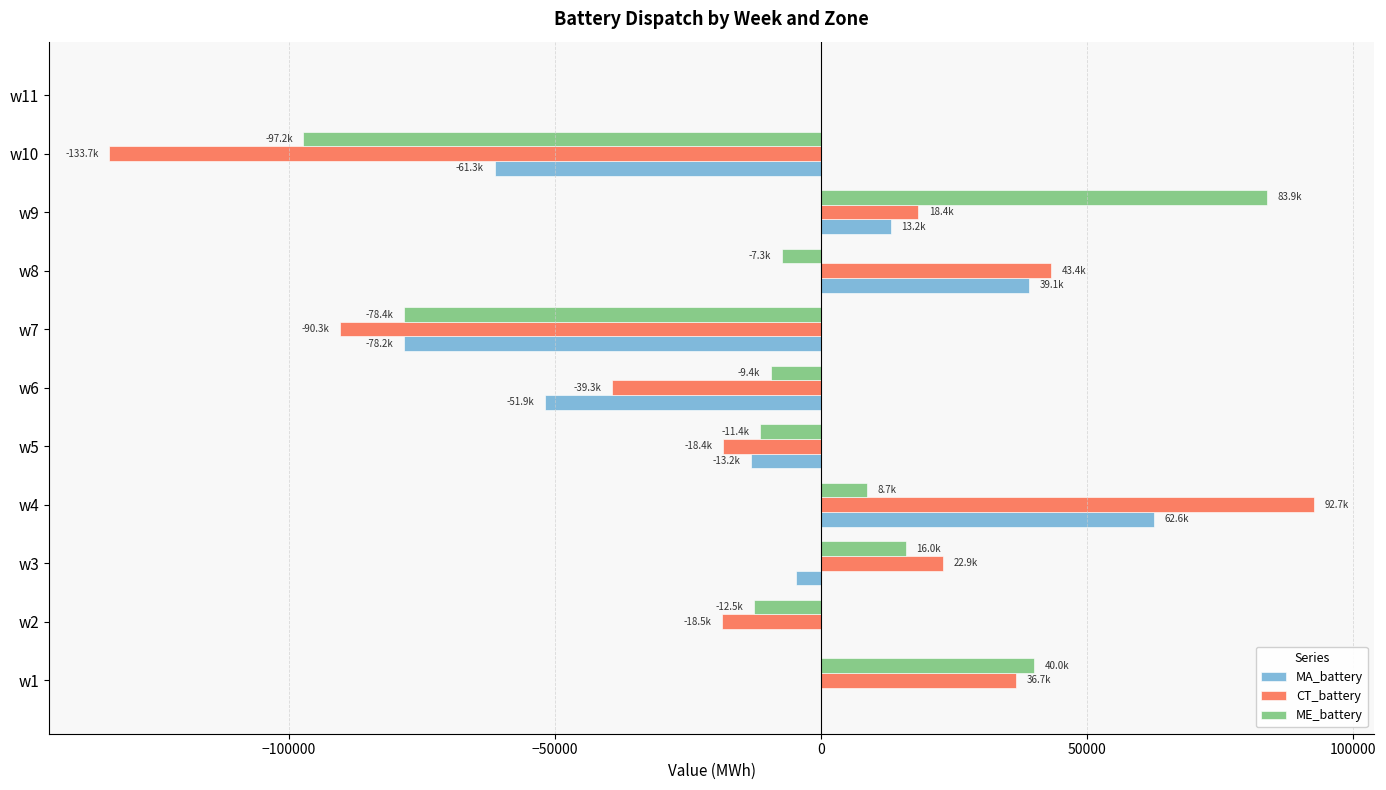

Count the number of data series in this chart.

3